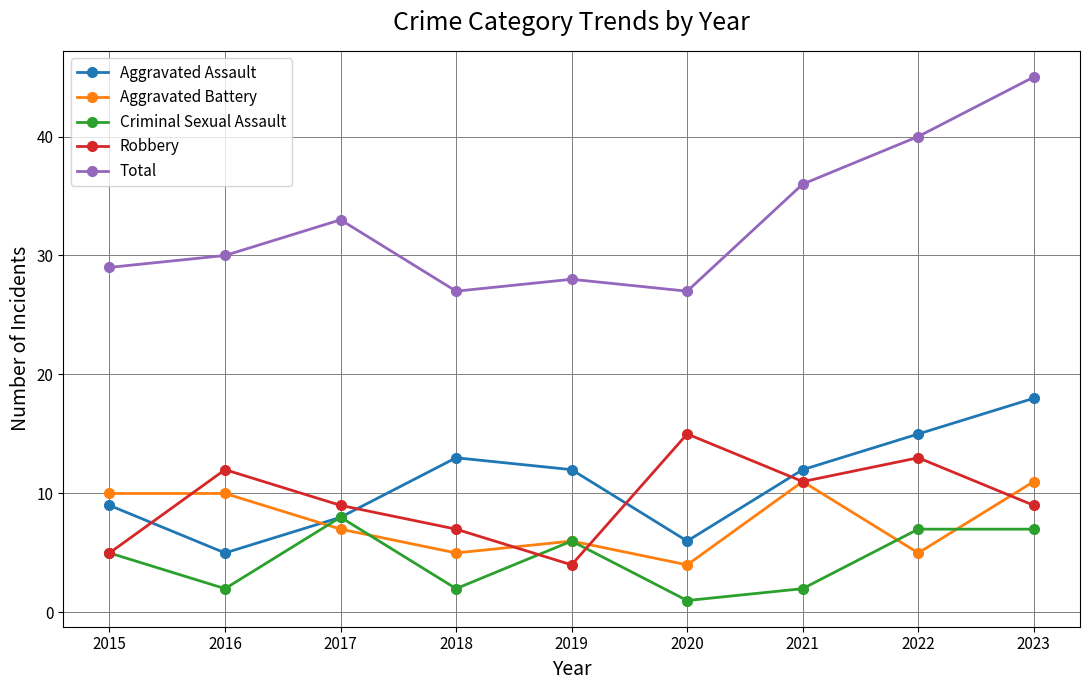

How many lines are shown in the chart?

5